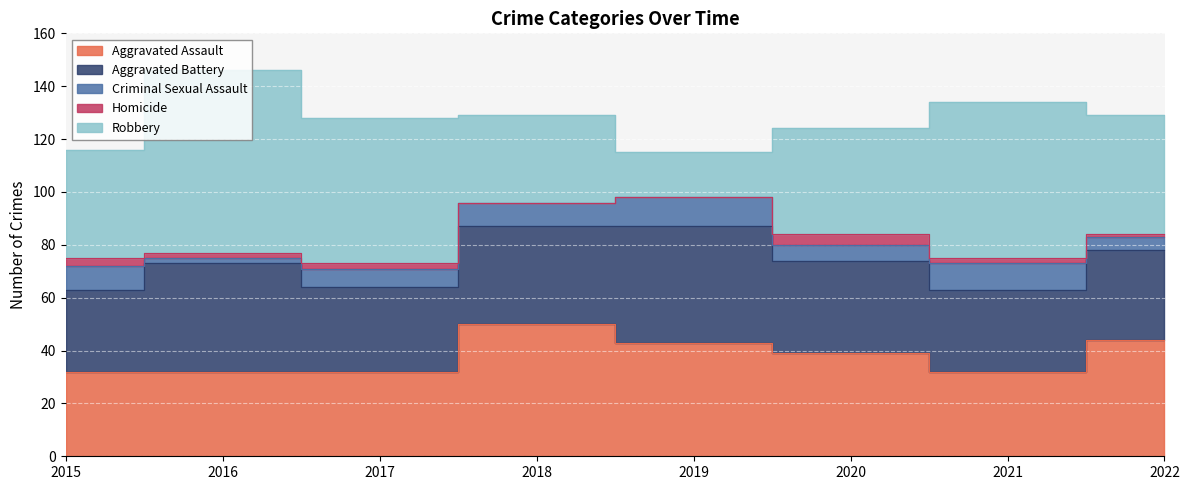

Reading right to left, list all the values displayed in this chart.

Aggravated Assault: 2022=44	2021=32	2020=39	2019=43	2018=50	2017=32	2016=32	2015=32
Aggravated Battery: 2022=34	2021=31	2020=35	2019=44	2018=37	2017=32	2016=41	2015=31
Criminal Sexual Assault: 2022=5	2021=10	2020=6	2019=11	2018=9	2017=7	2016=2	2015=9
Homicide: 2022=1	2021=2	2020=4	2019=0	2018=0	2017=2	2016=2	2015=3
Robbery: 2022=45	2021=59	2020=40	2019=17	2018=33	2017=55	2016=69	2015=41